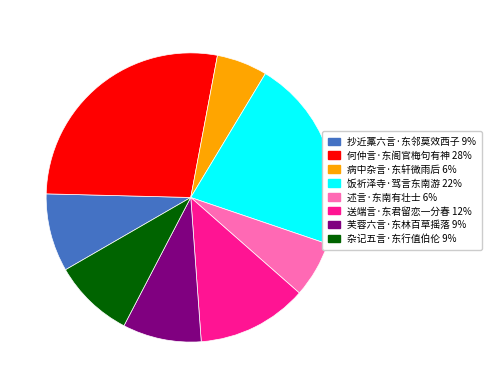

Does 送端言·东君留恋一分春 represent more than half of the total?

No